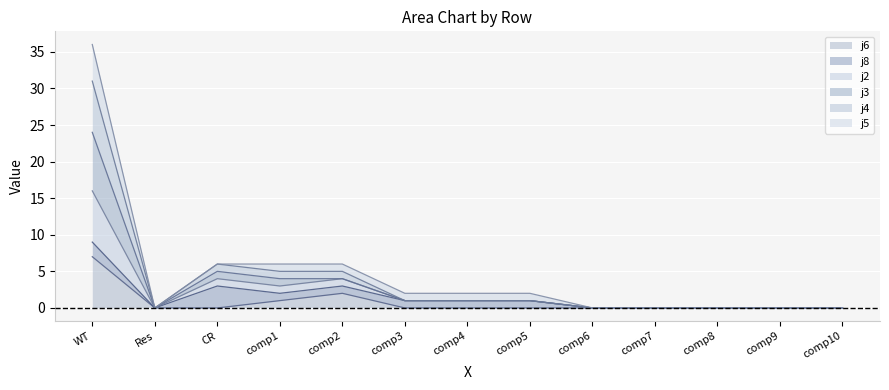

How many lines are shown in the chart?

6